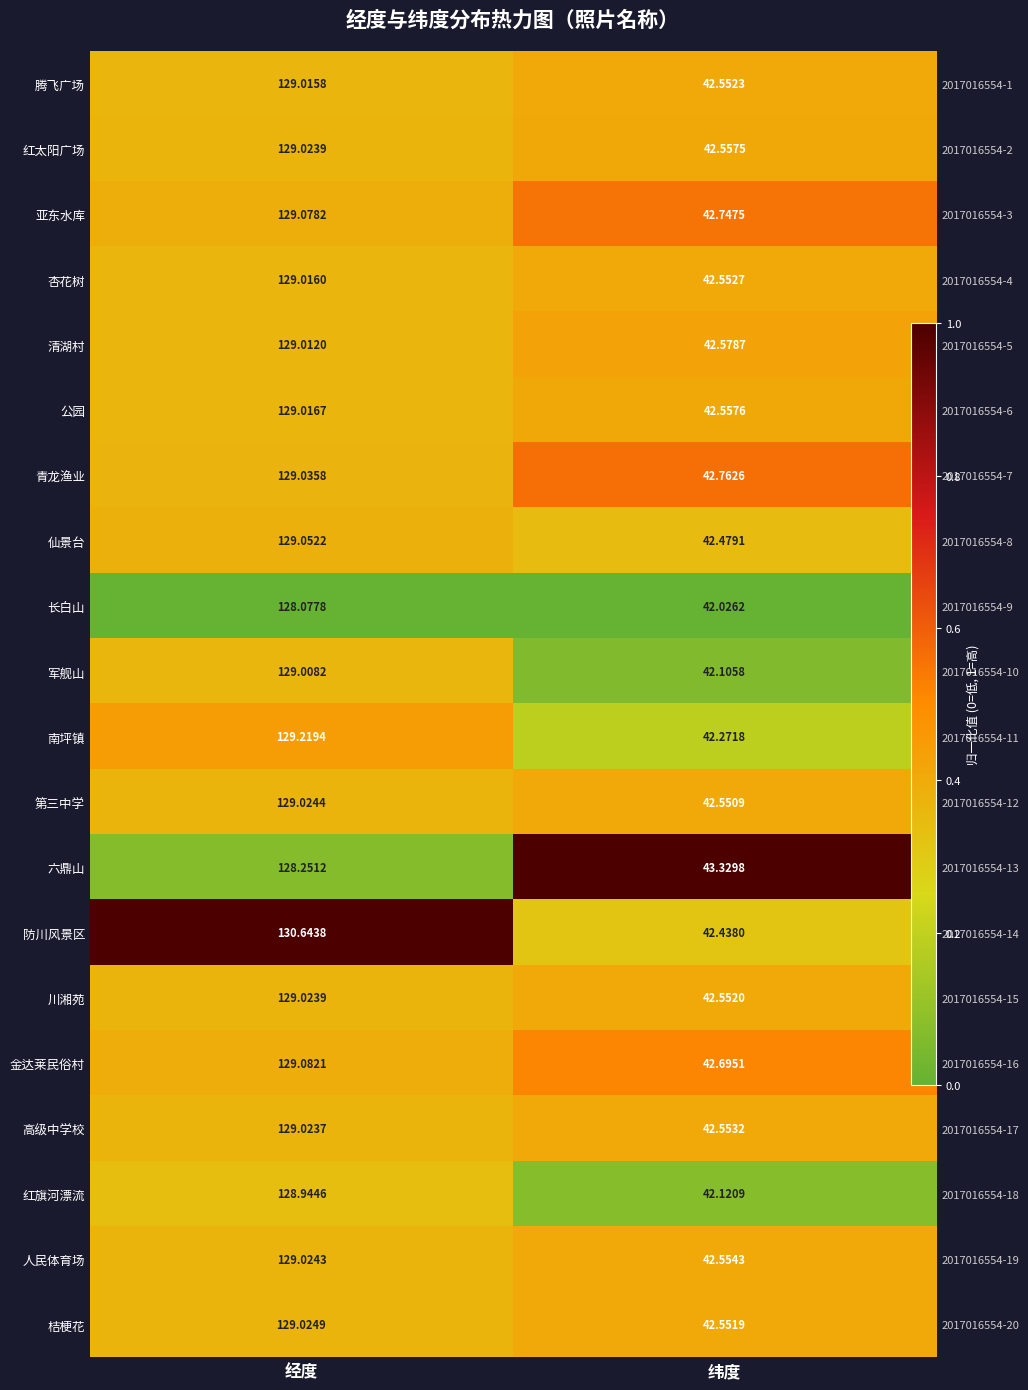

How many series are shown in this chart?

20